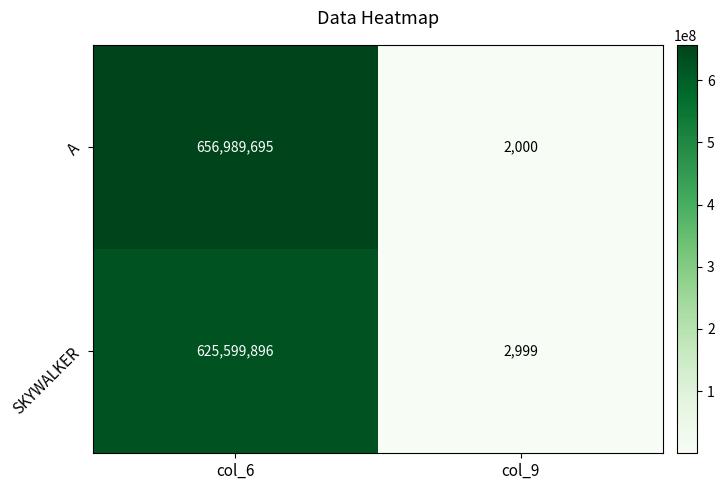

Where is A nearest to the value 328495847?

col_9